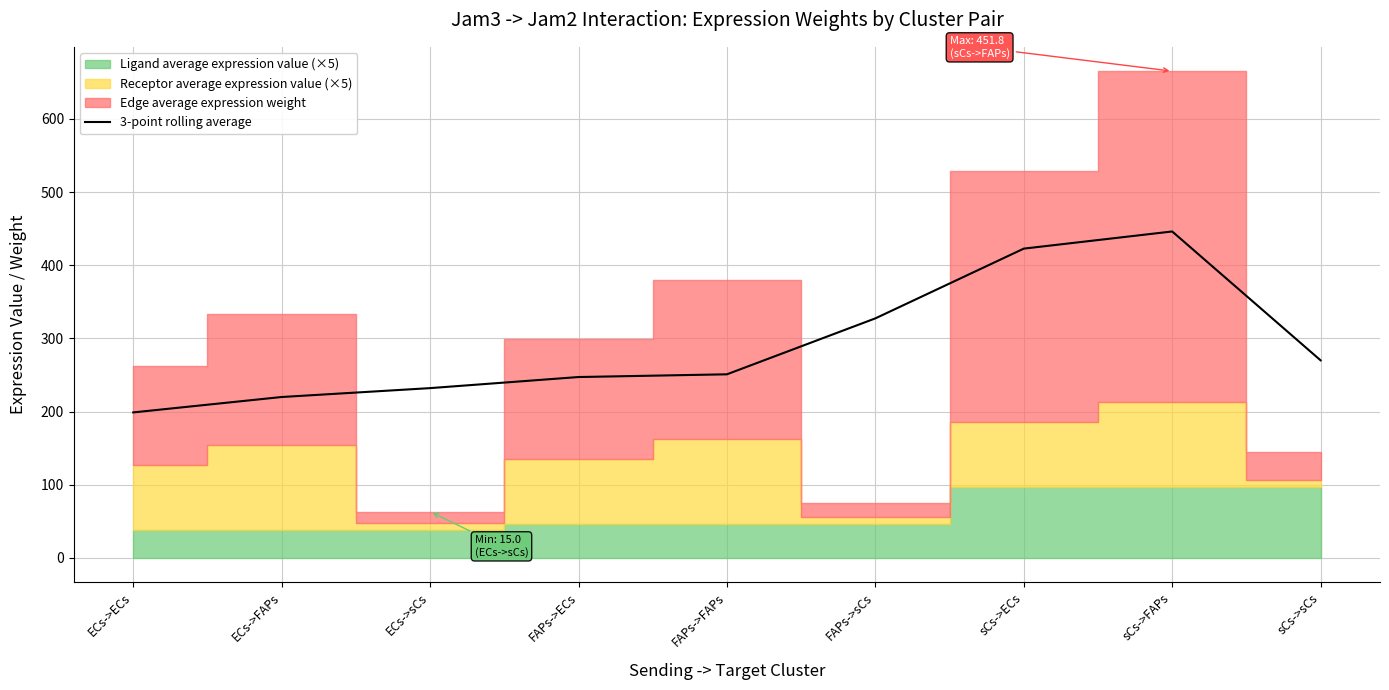

The value at FAPs->FAPs is 250.9. True or false?

True